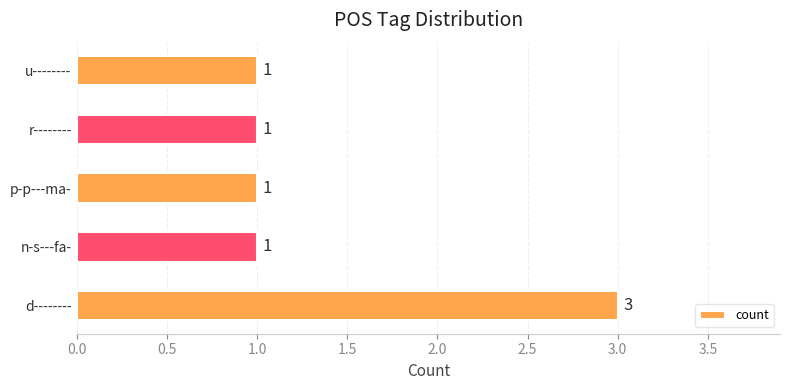

Read the value at d--------.

3